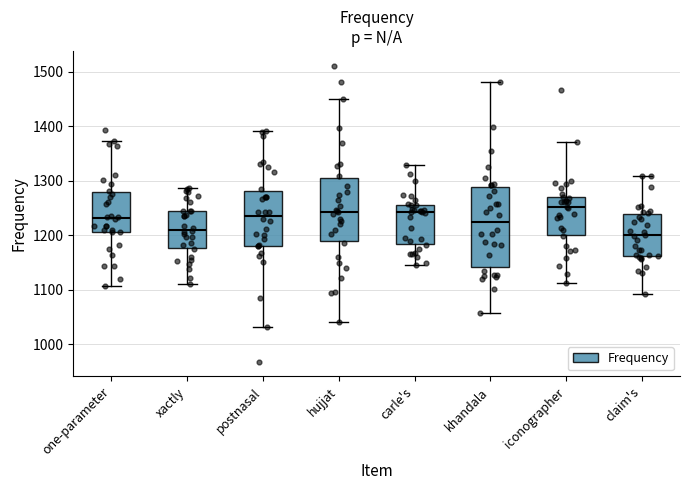

Reading left to right, read every box against the y-axis: the position of its median line, the range the box covers, and the ends of its whiskers. The values are not printed on the chart, so give them approximately, as read against the axis.

one-parameter: median 1230, box 1210 to 1280, whiskers 1110 to 1370
xactly: median 1210, box 1180 to 1240, whiskers 1110 to 1290
postnasal: median 1240, box 1180 to 1280, whiskers 1030 to 1390
hujjat: median 1240, box 1190 to 1300, whiskers 1040 to 1450
carle's: median 1240, box 1180 to 1260, whiskers 1150 to 1330
khandala: median 1220, box 1140 to 1290, whiskers 1060 to 1480
iconographer: median 1250, box 1200 to 1270, whiskers 1110 to 1370
claim's: median 1200, box 1160 to 1240, whiskers 1090 to 1310